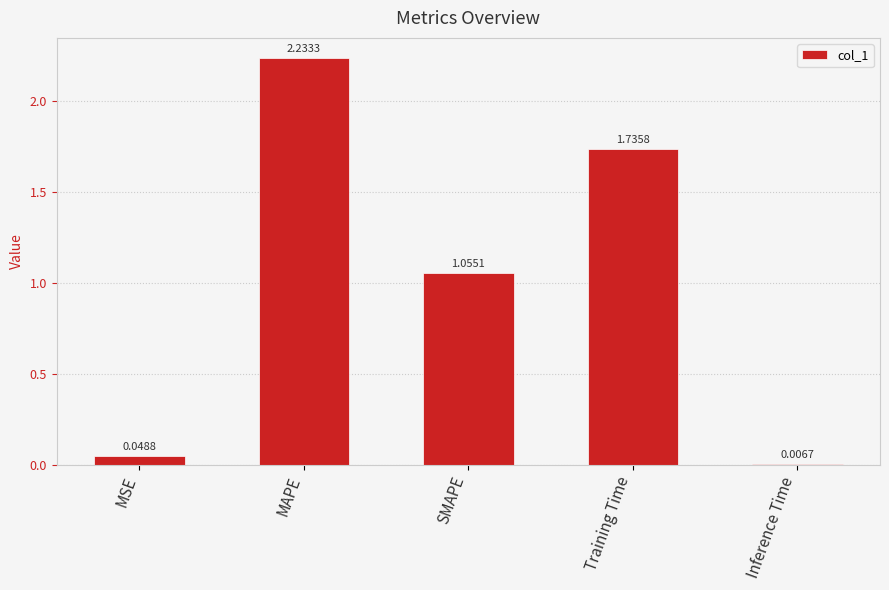

What is the sum of all values?

5.1